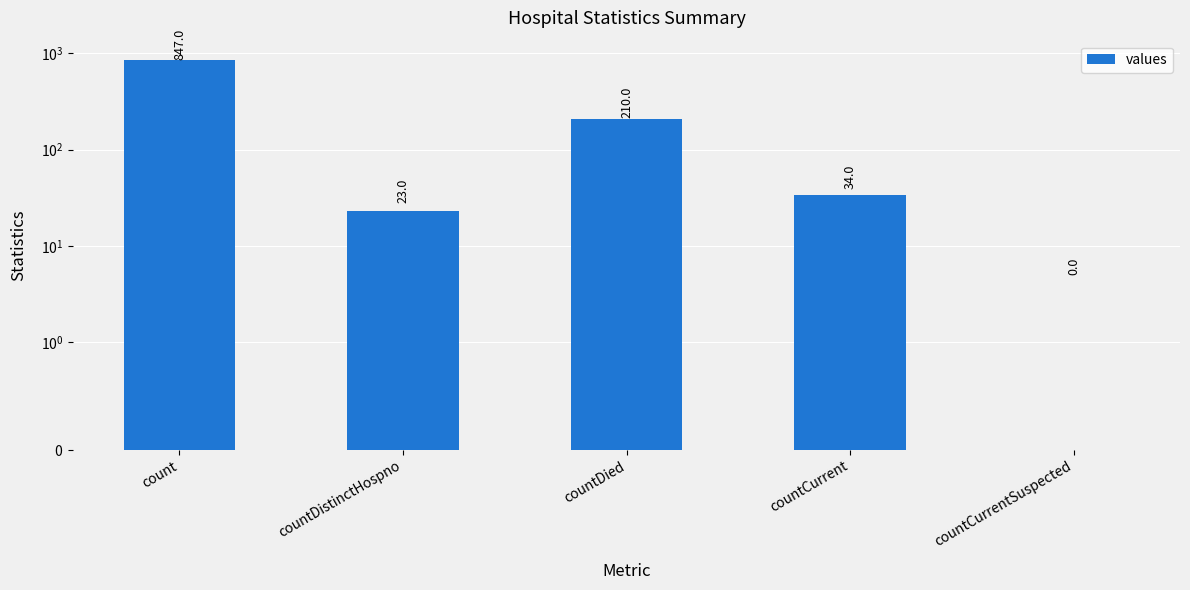

Between countCurrentSuspected and count, which is larger?

count